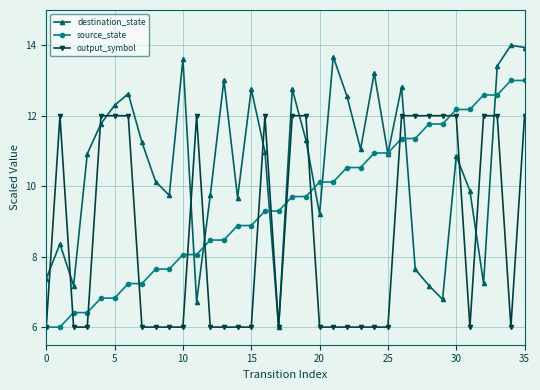

List the series in order of their peak value, lowest first.

output_symbol, source_state, destination_state